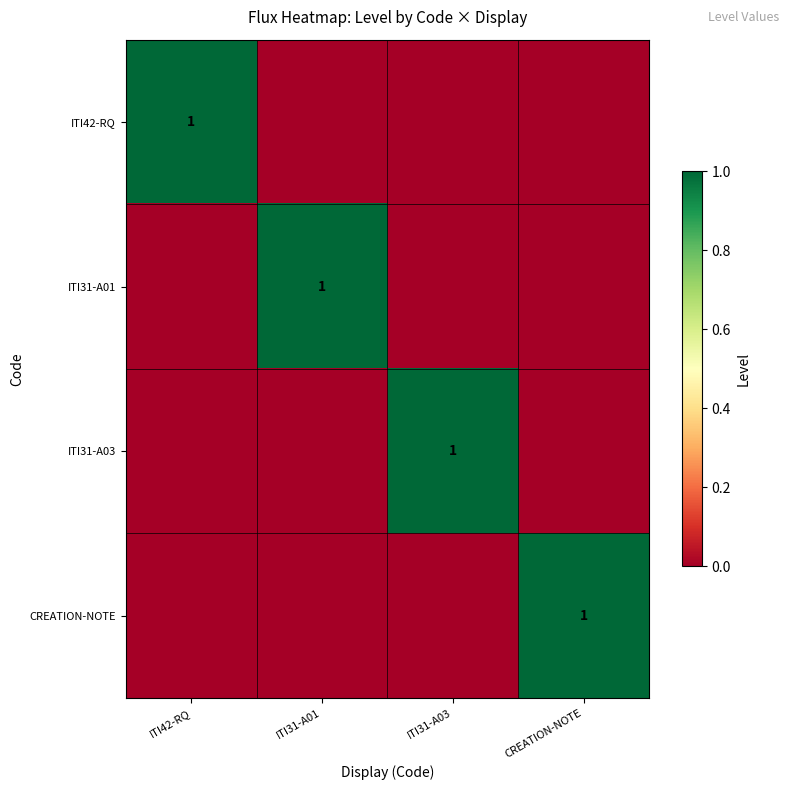

True or false: ITI31-A03 has a value of 1 at ITI31-A03.

True